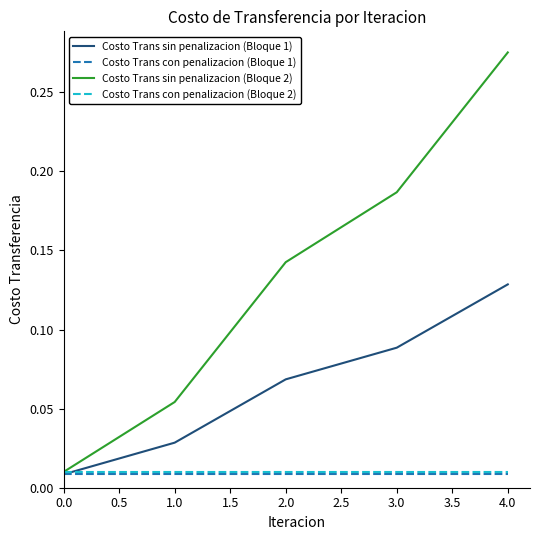

Which series has the widest spread of values?

Costo Trans sin penalizacion (Bloque 2)